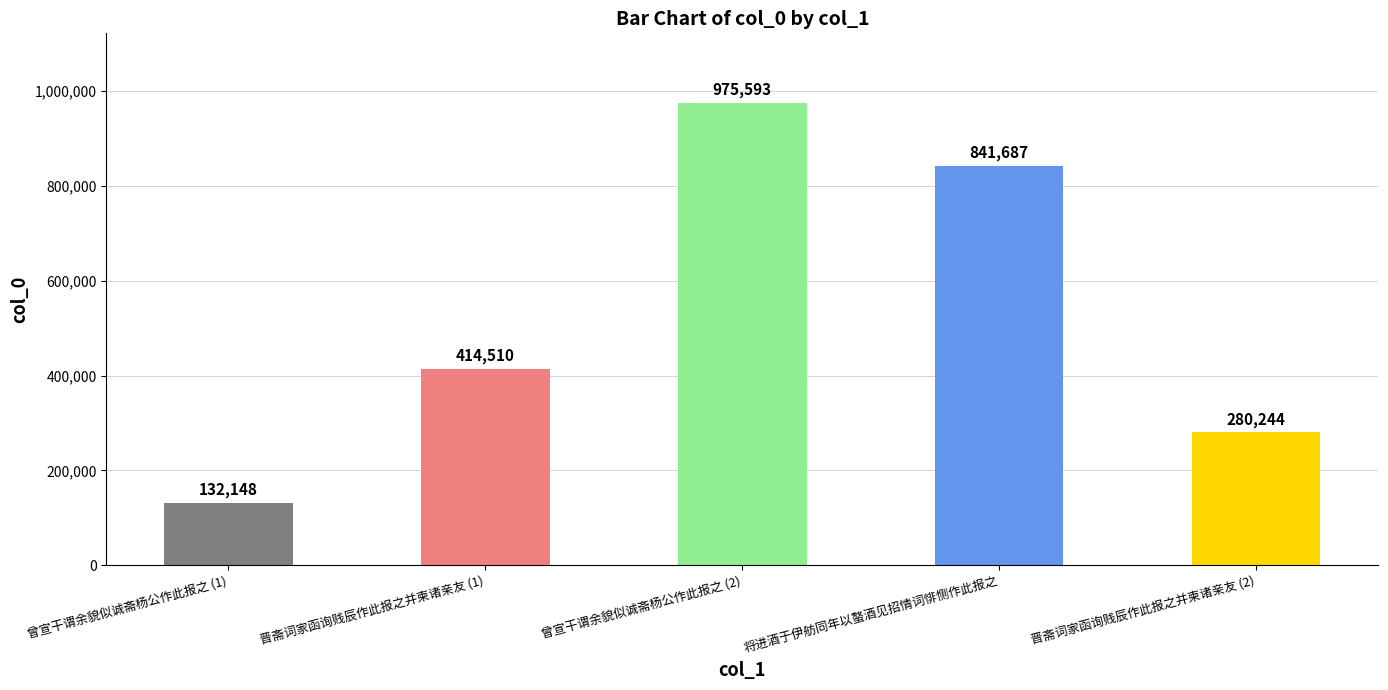

Reading left to right, what are all the values shown in this chart?

132148	414510	975593	841687	280244